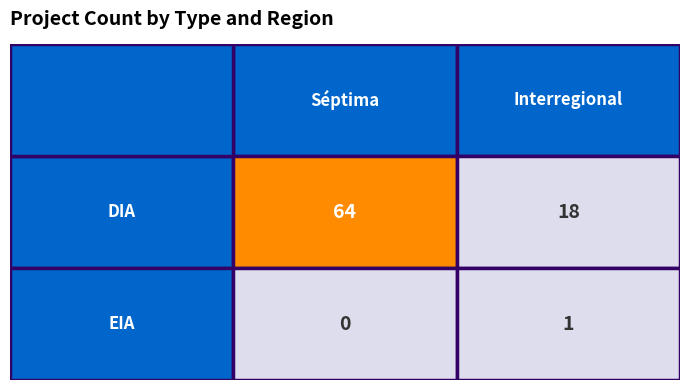

Which series has the largest total across all categories?

DIA